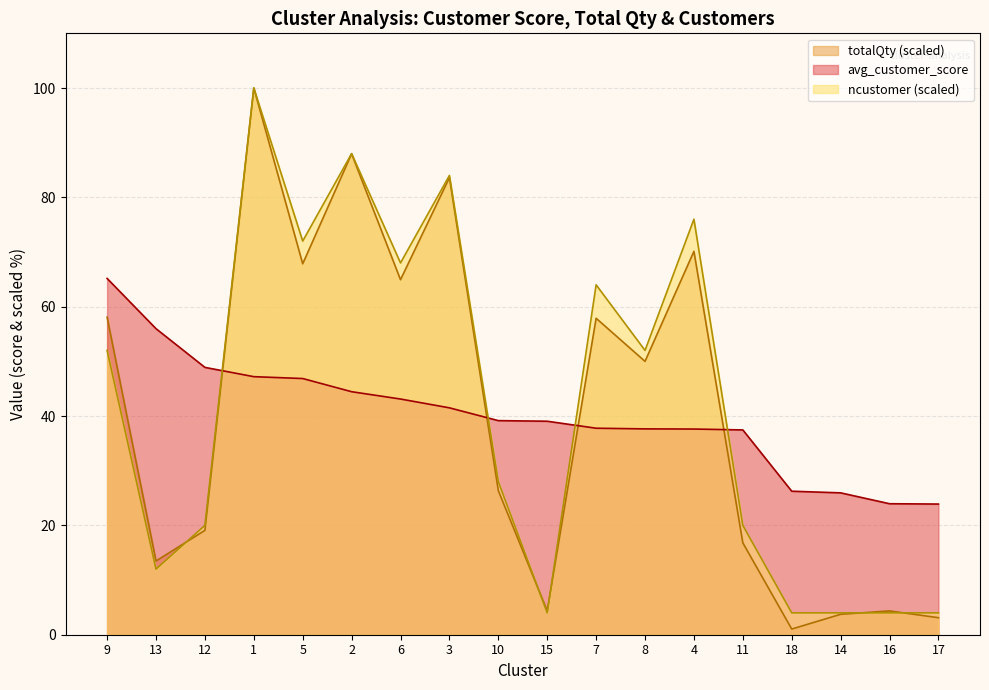

True or false: avg_customer_score has more than 0 points higher than both neighbors.

False